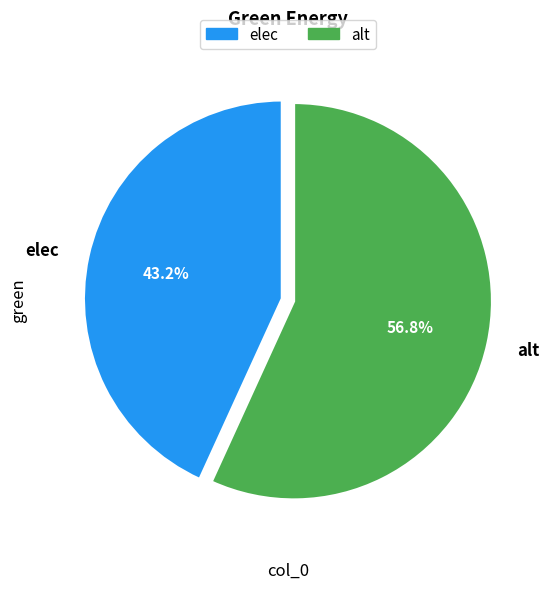

True or false: alt accounts for 57% of the total.

True